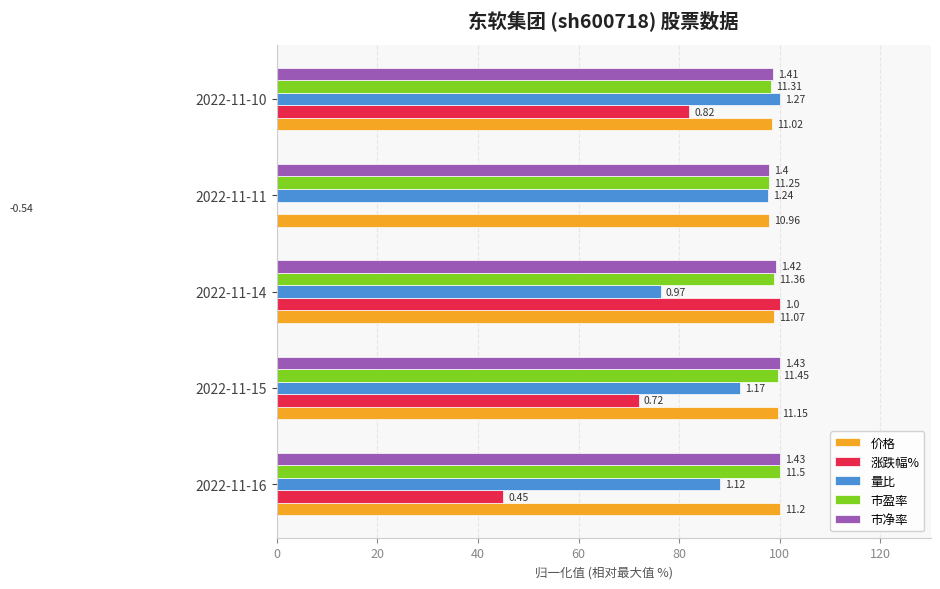

Between 2022-11-14 and 2022-11-15, which is larger?

2022-11-15